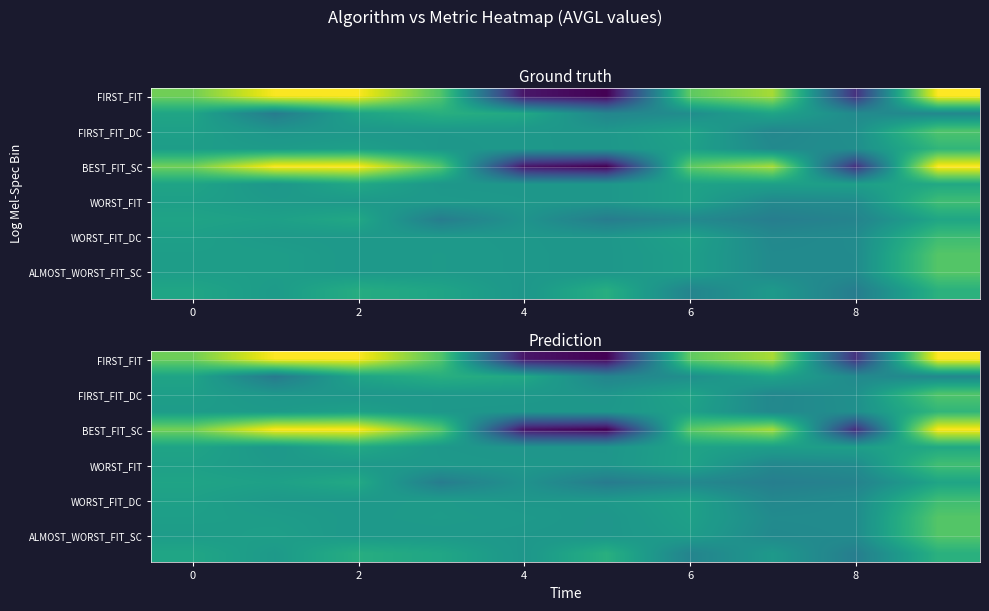

Is the value of row_4 at 9 greater than the value of row_6 at 5?

Yes